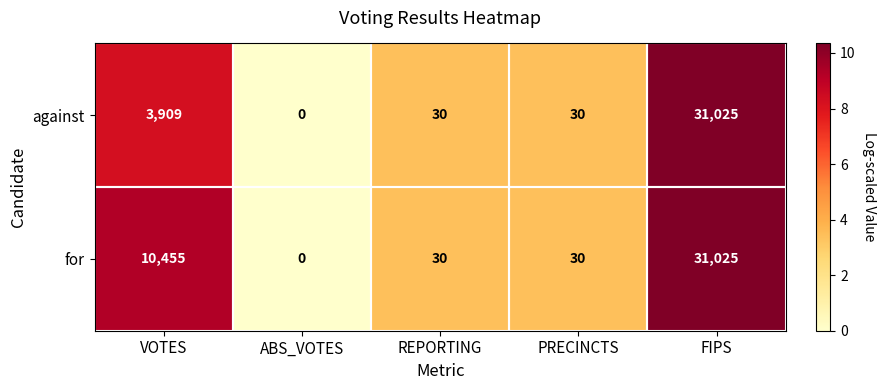

At which category is the sum across all series the highest?

FIPS